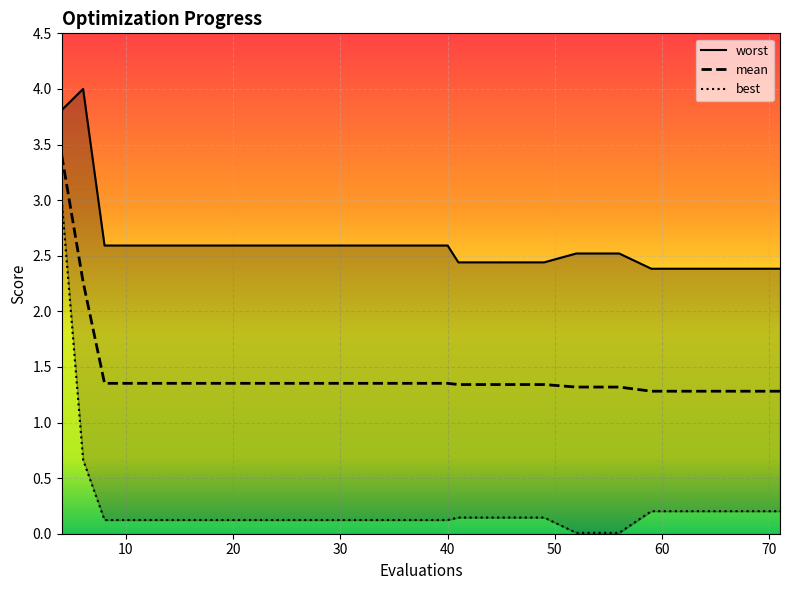

True or false: mean and best intersect in this chart.

False